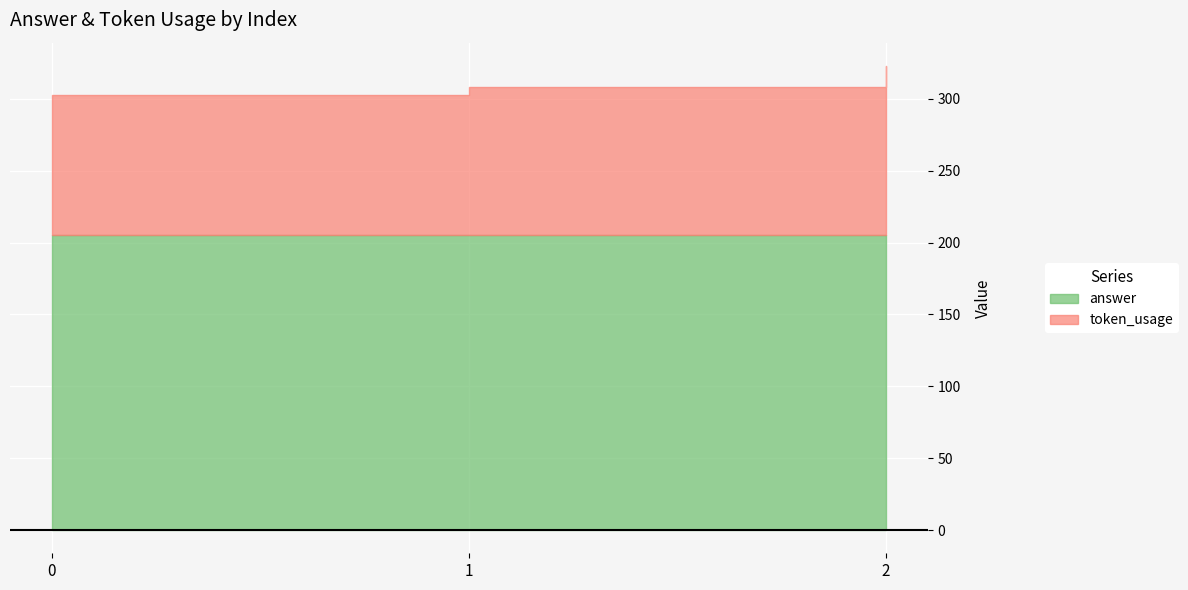

Rank the categories by token_usage value from lowest to highest.

0, 1, 2